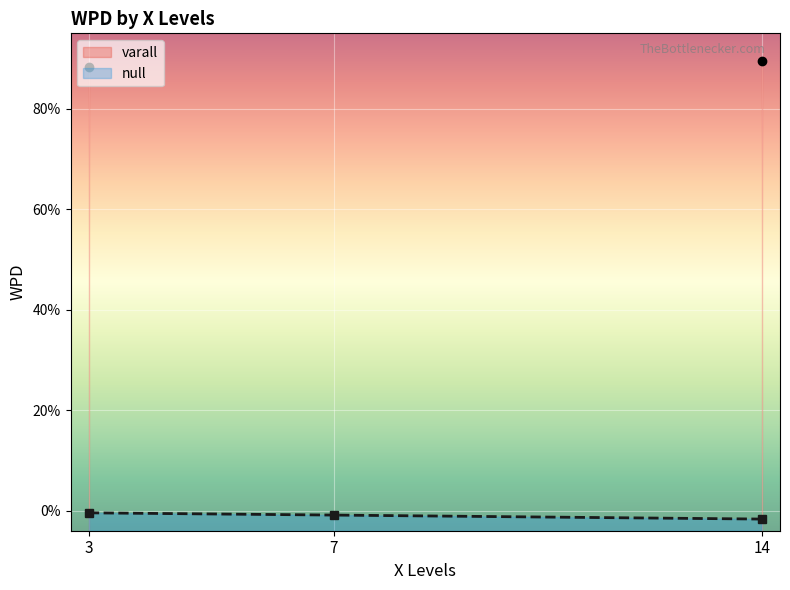

What is the difference between the maximum and minimum values in the varall series?

1.2